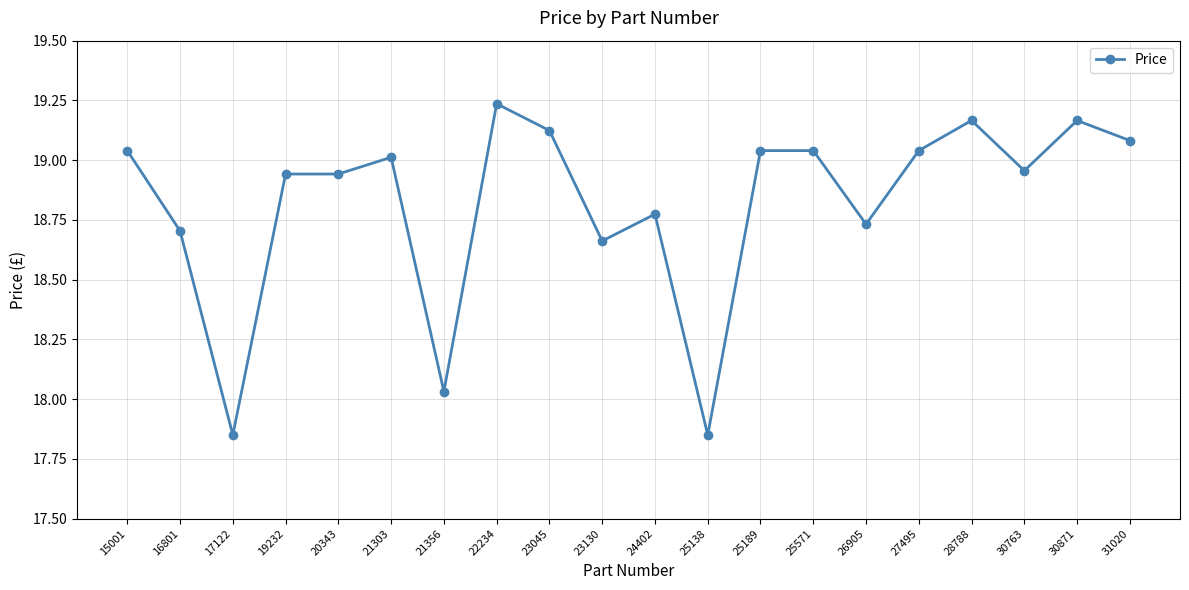

At which category does the chart reach its peak across all series?

22234